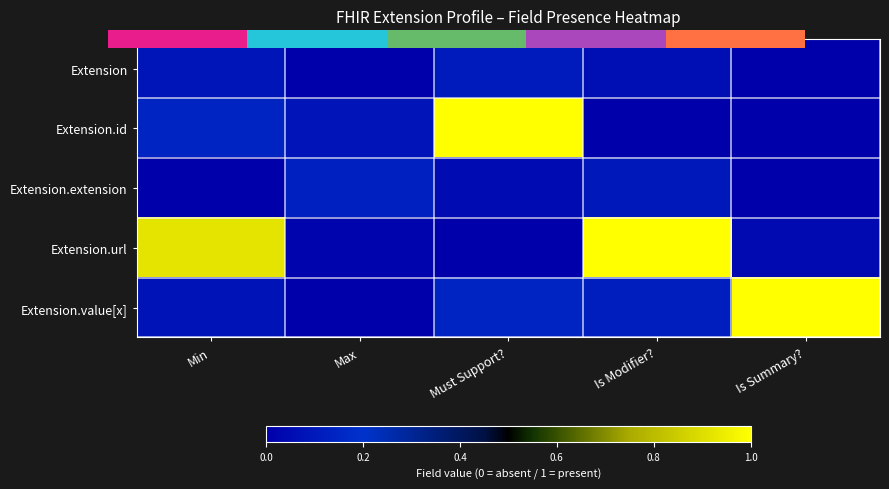

What is the total value across all series at Max?

0.2